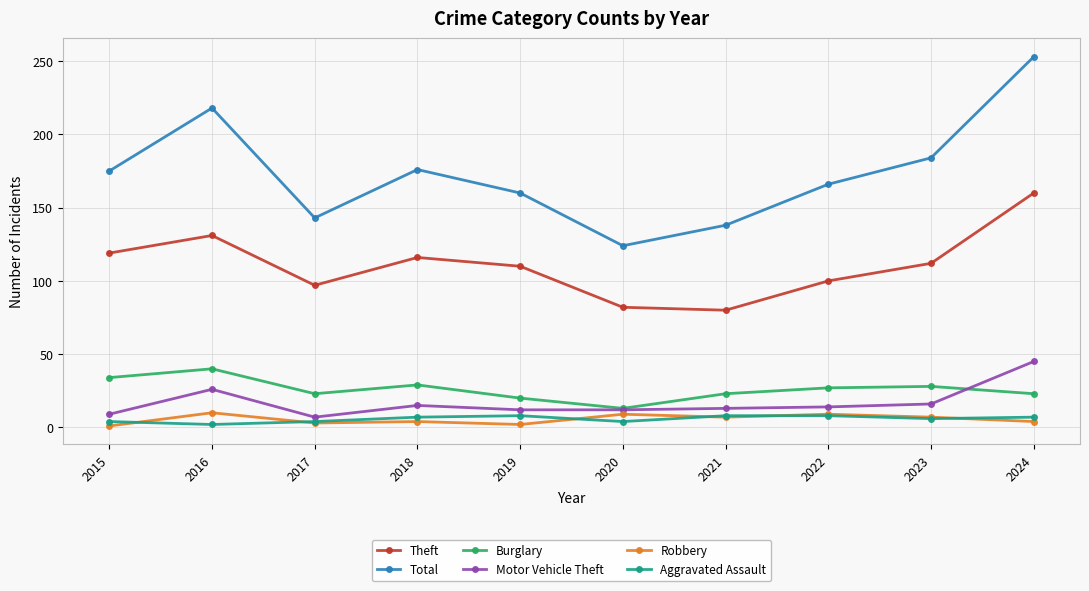

What is the difference between the Motor Vehicle Theft values at 2016 and 2018?

11